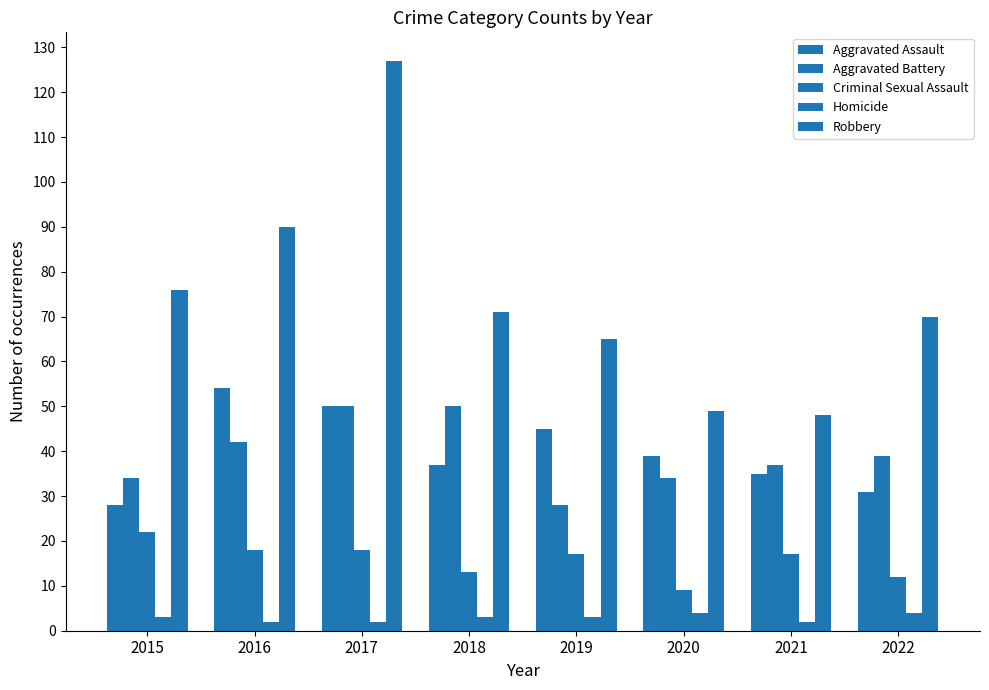

How many data points in Aggravated Battery are less than 39?

4